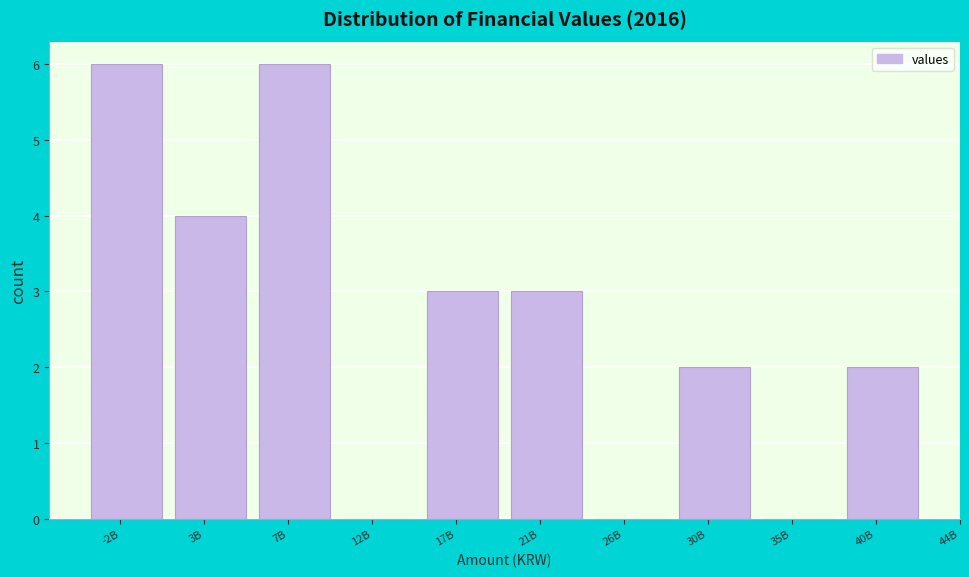

Reading left to right, list all the values displayed in this chart.

-2B=6	3B=4	7B=6	12B=0	17B=3	21B=3	26B=0	30B=2	35B=0	40B=2